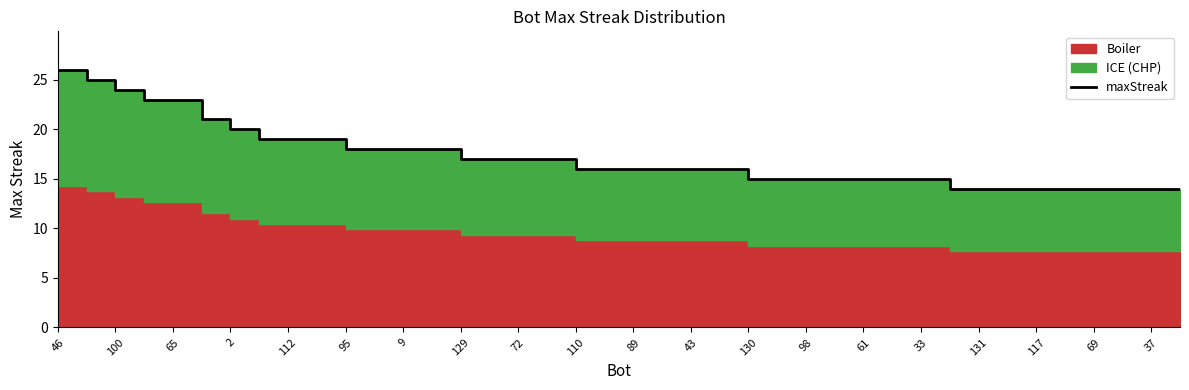

True or false: the data shows 10 at 9.

False